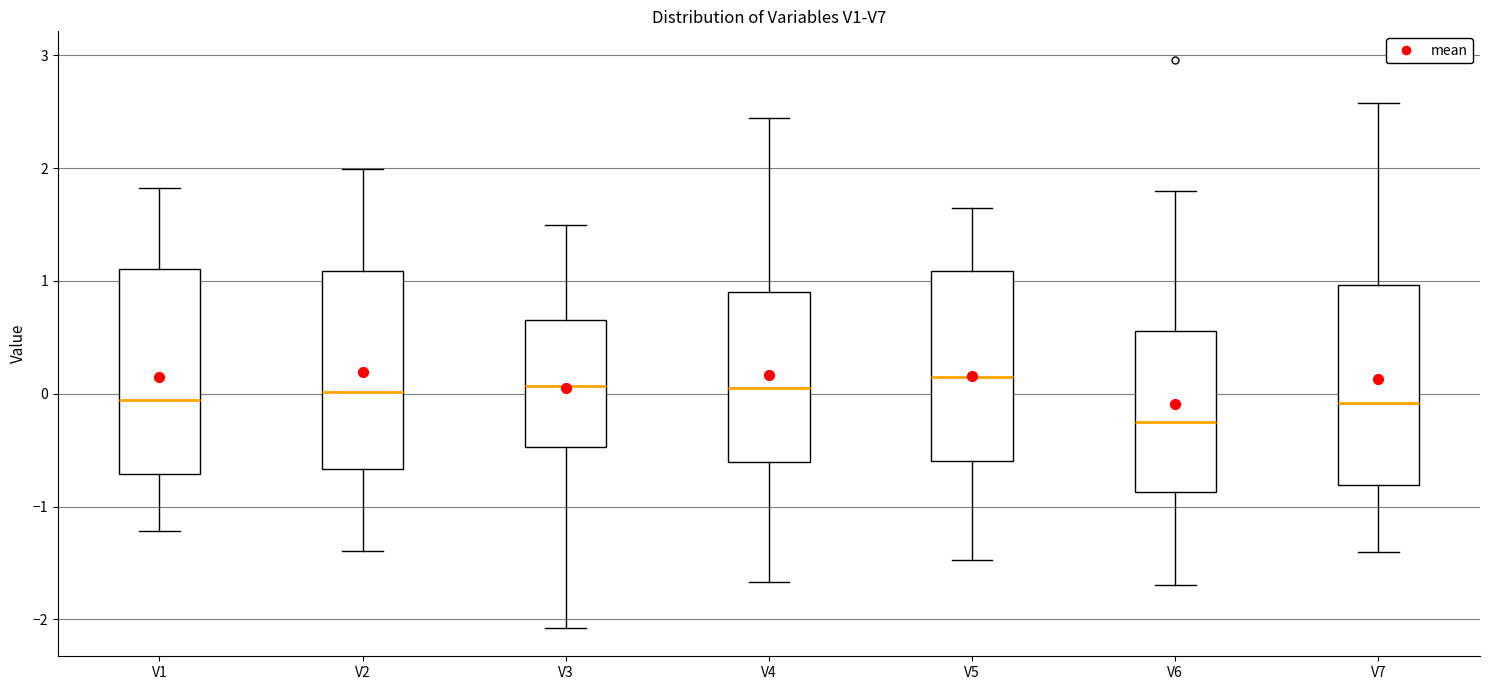

Reading left to right, transcribe this box plot: for each box, give where its median line is, the range the box spans, and where its two whiskers end, as read against the y-axis. The values are not printed on the chart, so give them approximately, as read against the axis.

V1: median -0.1, box -0.7 to 1.1, whiskers -1.2 to 1.8
V2: median 0.0, box -0.7 to 1.1, whiskers -1.4 to 2.0
V3: median 0.1, box -0.5 to 0.7, whiskers -2.1 to 1.5
V4: median 0.1, box -0.6 to 0.9, whiskers -1.7 to 2.4
V5: median 0.1, box -0.6 to 1.1, whiskers -1.5 to 1.6
V6: median -0.2, box -0.9 to 0.6, whiskers -1.7 to 1.8
V7: median -0.1, box -0.8 to 1.0, whiskers -1.4 to 2.6